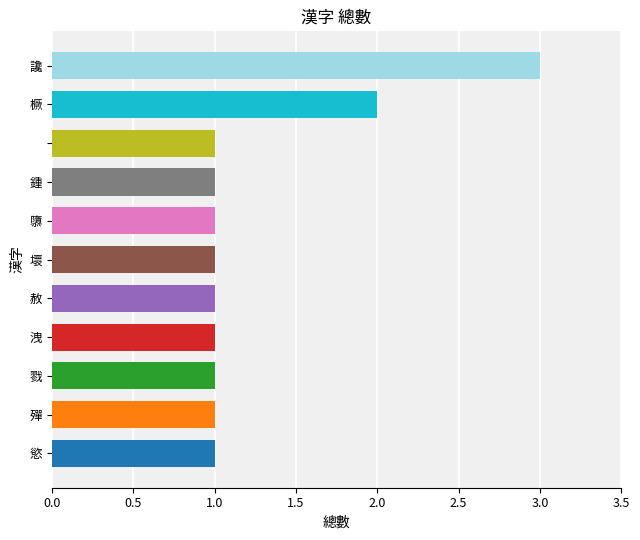

Does the chart contain any negative values?

No